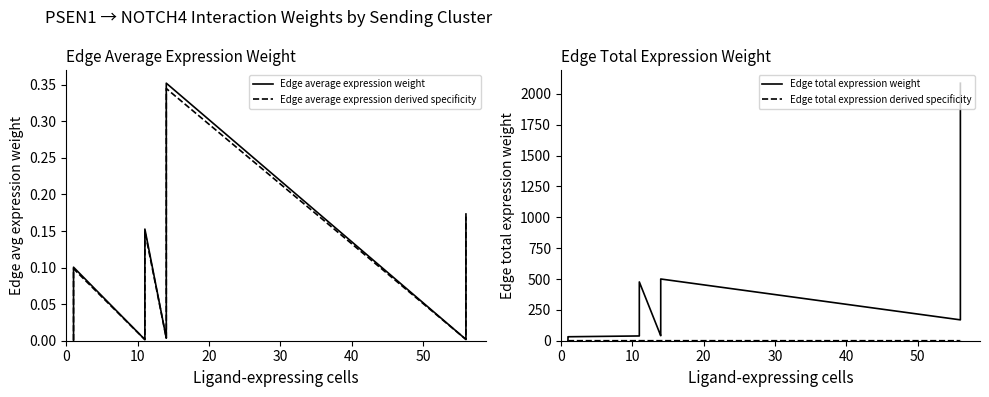

Reading left to right, list all the values displayed in this chart.

Edge average expression weight: 0.0	0.0	0.0	0.0	0.0	0.0	0.1	0.1	0.0	0.0	0.0	0.2	0.0	0.0	0.1	0.4	0.0	0.0	0.0	0.2
Edge average expression derived specificity: 0.0	0.0	0.0	0.0	0.0	0.0	0.1	0.1	0.0	0.0	0.0	0.1	0.0	0.0	0.1	0.3	0.0	0.0	0.0	0.2
Edge total expression weight: 2.4	2.6	3.7	4.0	27.4	29.5	29.9	32.2	38.6	59.3	436.1	476.4	40.5	62.2	457.9	500.1	169.1	259.6	1910.3	2086.6
Edge total expression derived specificity: 0.0	0.0	0.0	0.0	0.0	0.0	0.0	0.0	0.0	0.0	0.1	0.1	0.0	0.0	0.1	0.1	0.0	0.0	0.3	0.3